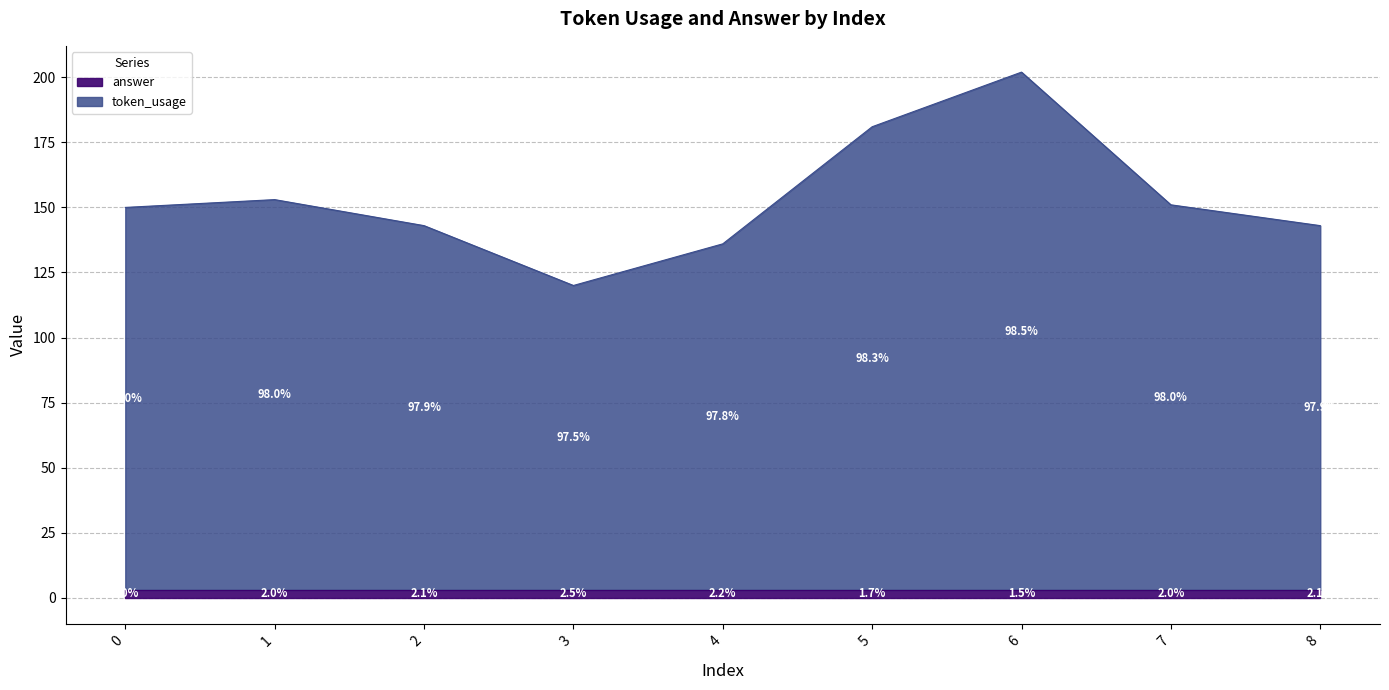

Which category has the lowest value across all series?

3